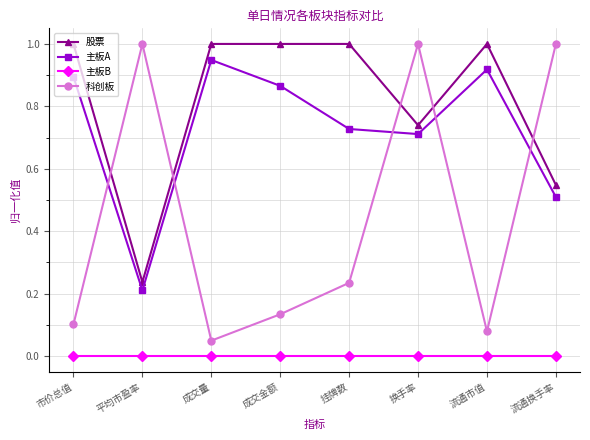

Is the value of 股票 at 流通换手率 greater than the value of 主板A at 平均市盈率?

Yes